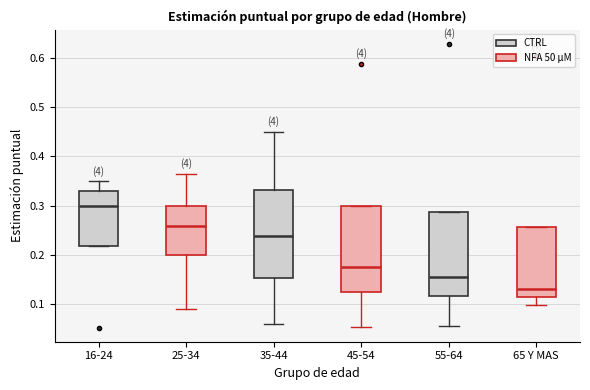

Where does the lower whisker of the box for 55-64 end on the y-axis? The values are not printed on the chart, so give them approximately, as read against the axis.

0.06